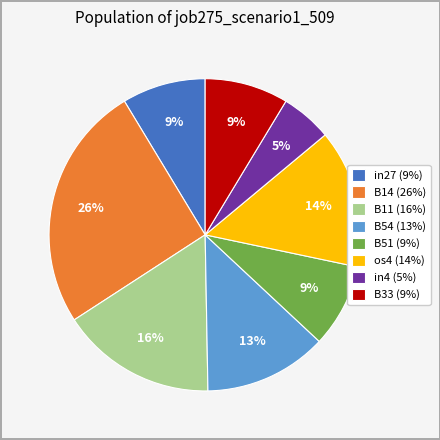

Approximately how many times larger is the value at in27 (9%) compared to B54 (13%)?

0.7